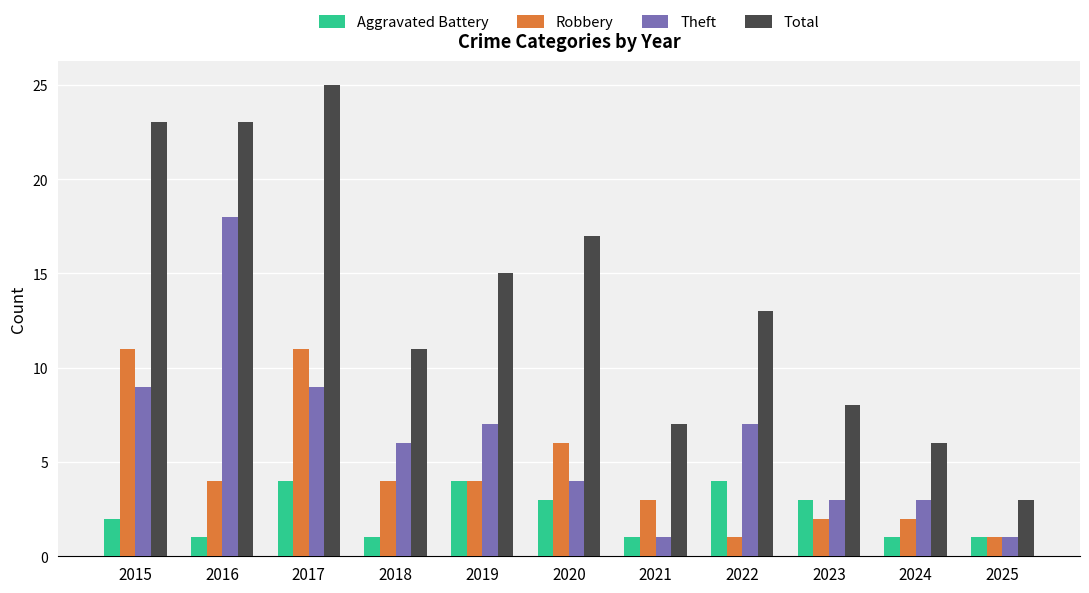

At which label does Theft reach its peak?

2016